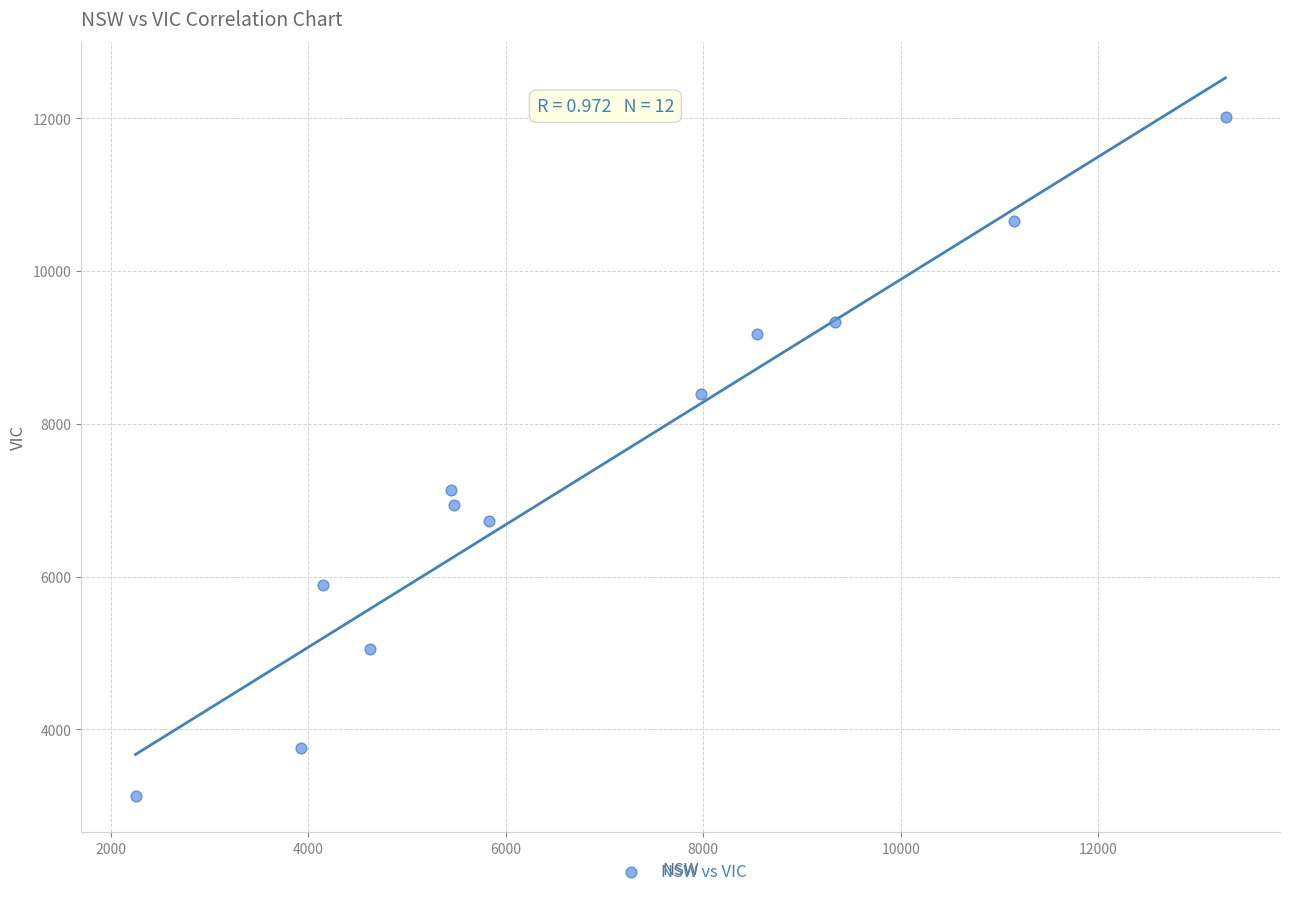

What Y value in the scatter plot is closest to 7569?

7137.5